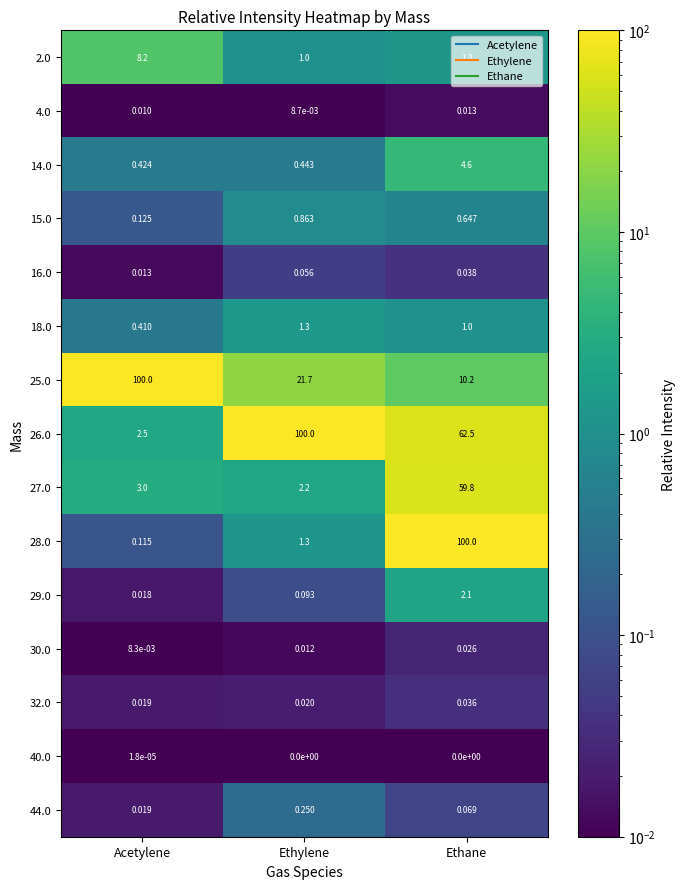

Between Acetylene and Ethylene, which series saw the biggest shift?

26.0